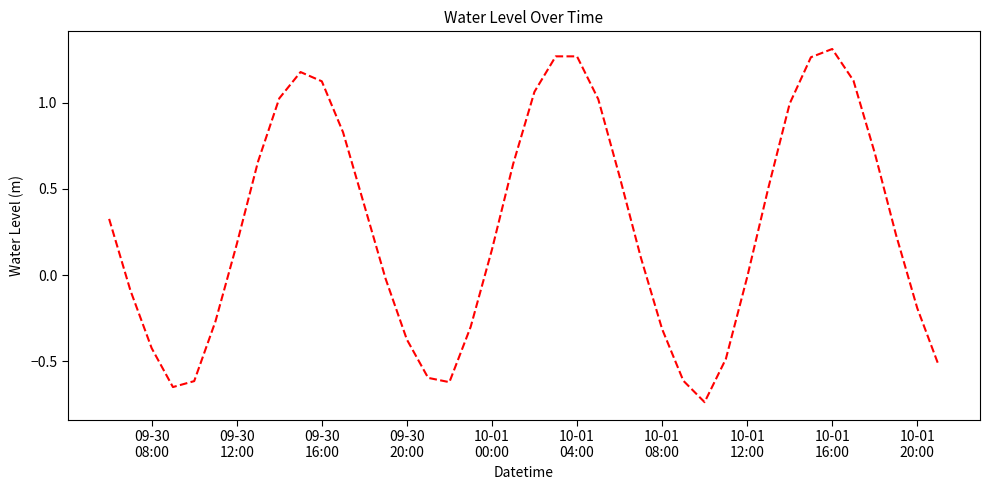

What is the difference between the maximum and minimum values?

2.0